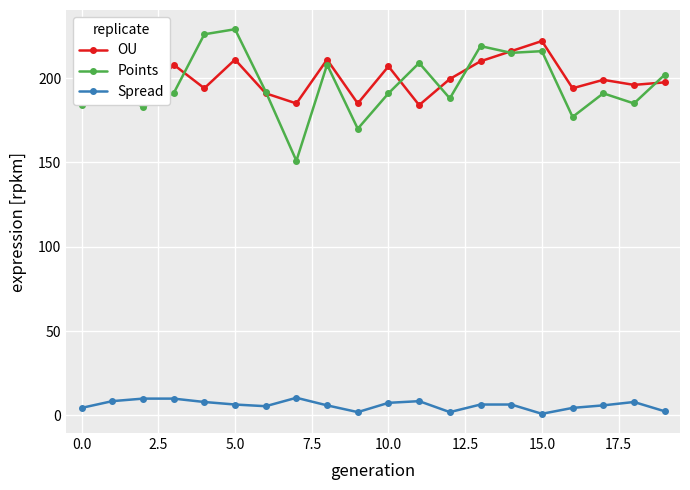

How many data points does each series have?

20